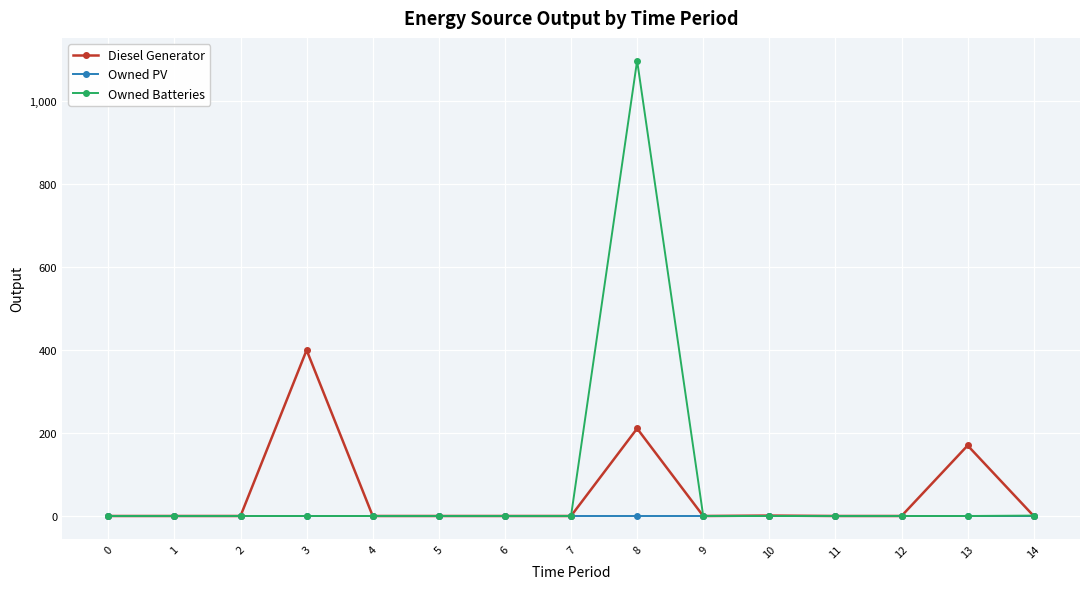

True or false: Diesel Generator has more than 1 interior local peaks.

True